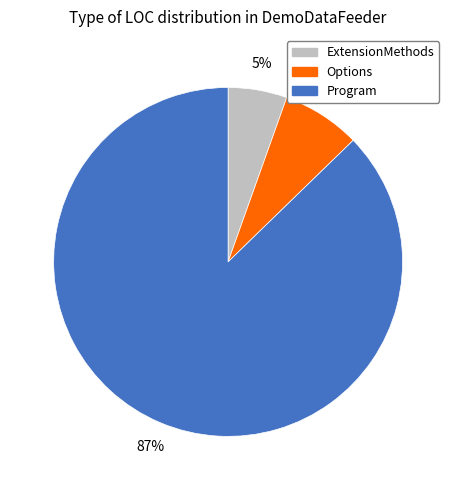

Which category accounts for the majority?

Program